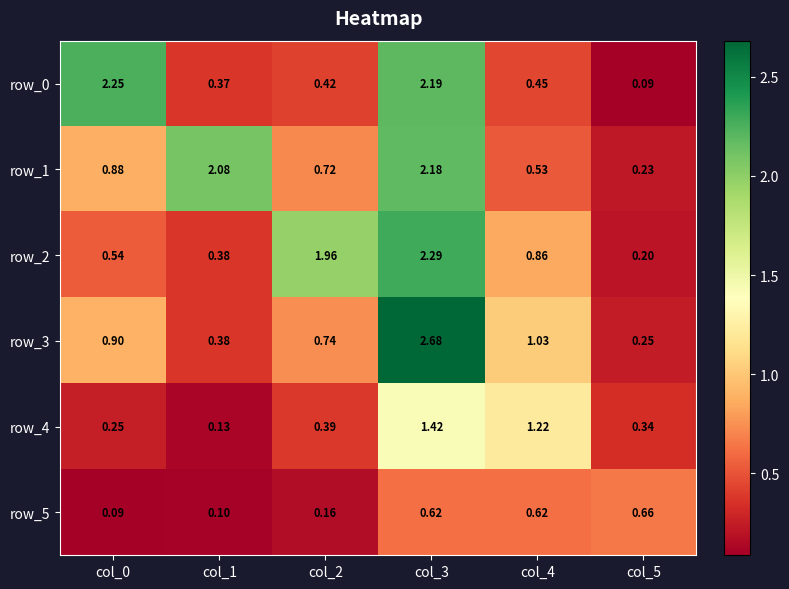

Which series has the widest spread of values?

row_3